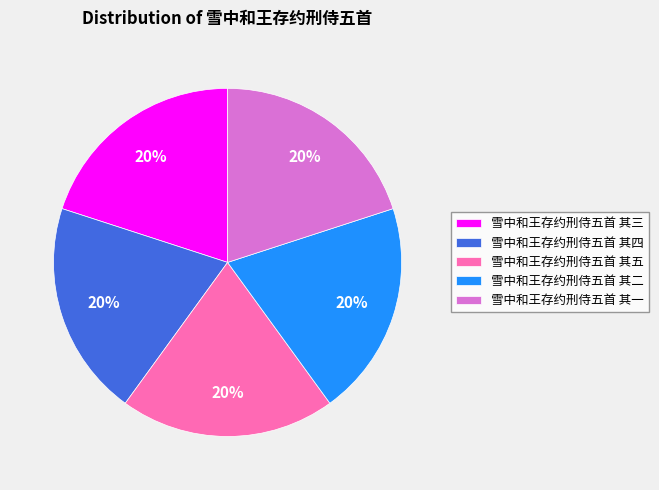

How many segments does this pie chart have?

5